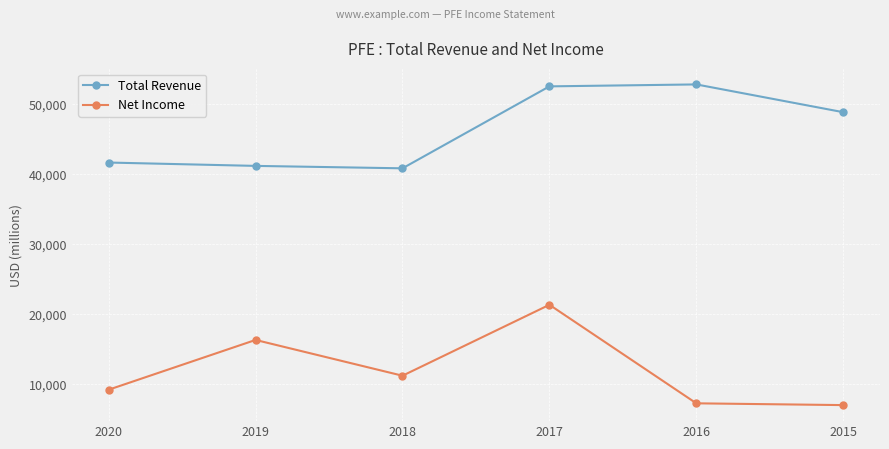

Reading left to right, what are all the values shown in this chart?

Total Revenue: 2020=41651000	2019=41172000	2018=40825000	2017=52546000	2016=52824000	2015=48851000
Net Income: 2020=9160000	2019=16278000	2018=11162000	2017=21308000	2016=7214000	2015=6959000